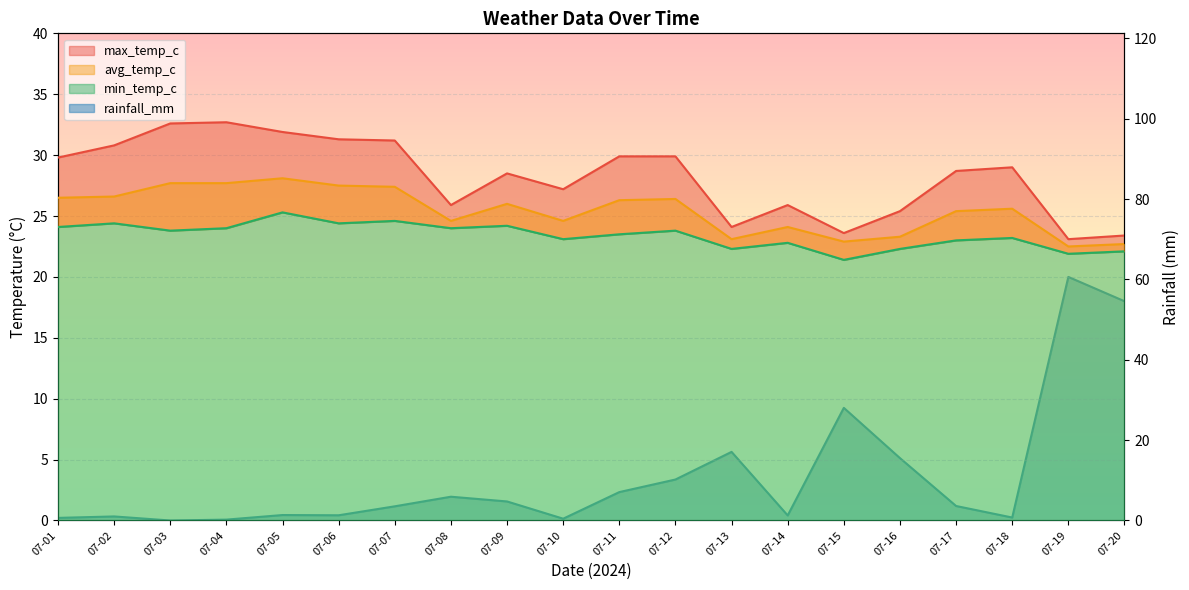

Where does the min_temp_c series first go above 23?

07-01